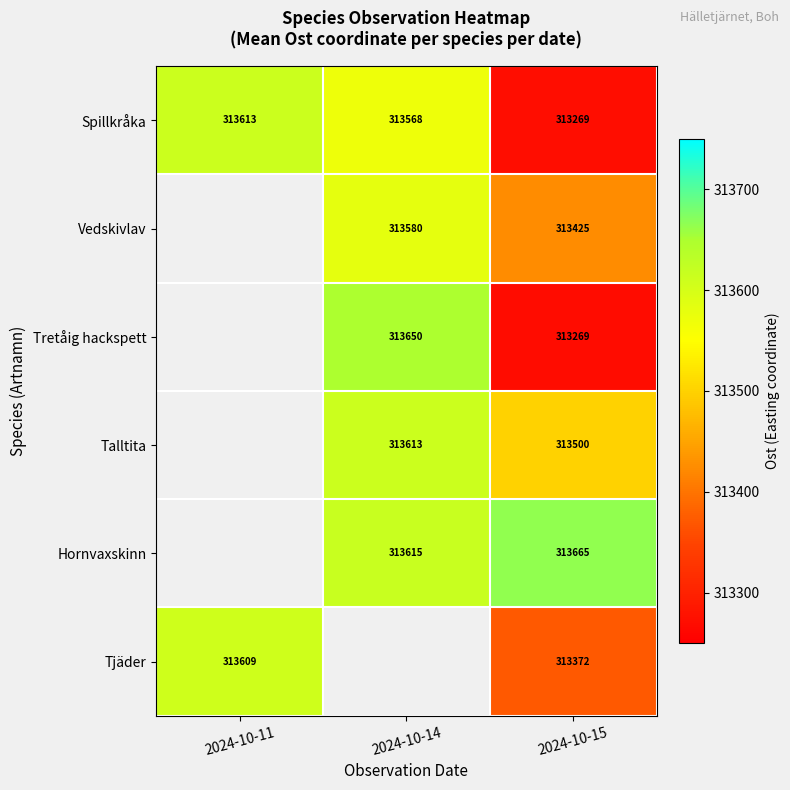

Rank the categories by Spillkråka value from lowest to highest.

2024-10-15, 2024-10-14, 2024-10-11